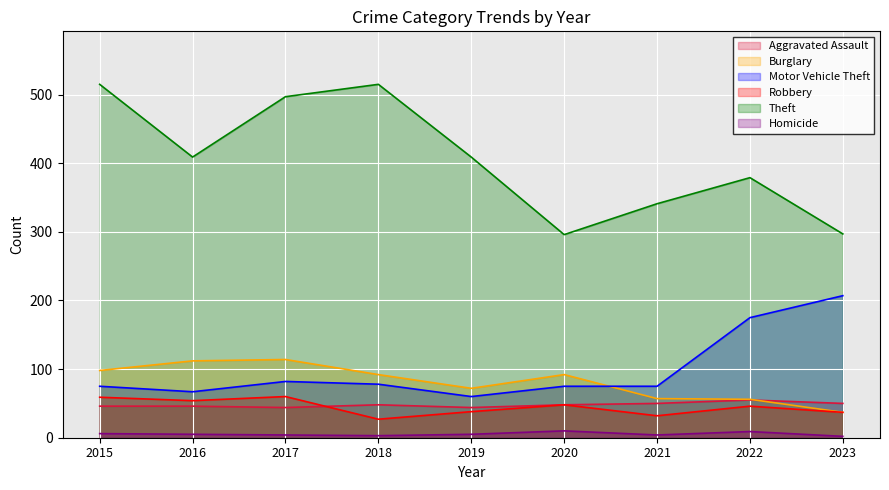

What is the spread (max minus min) of values at 2017?

493